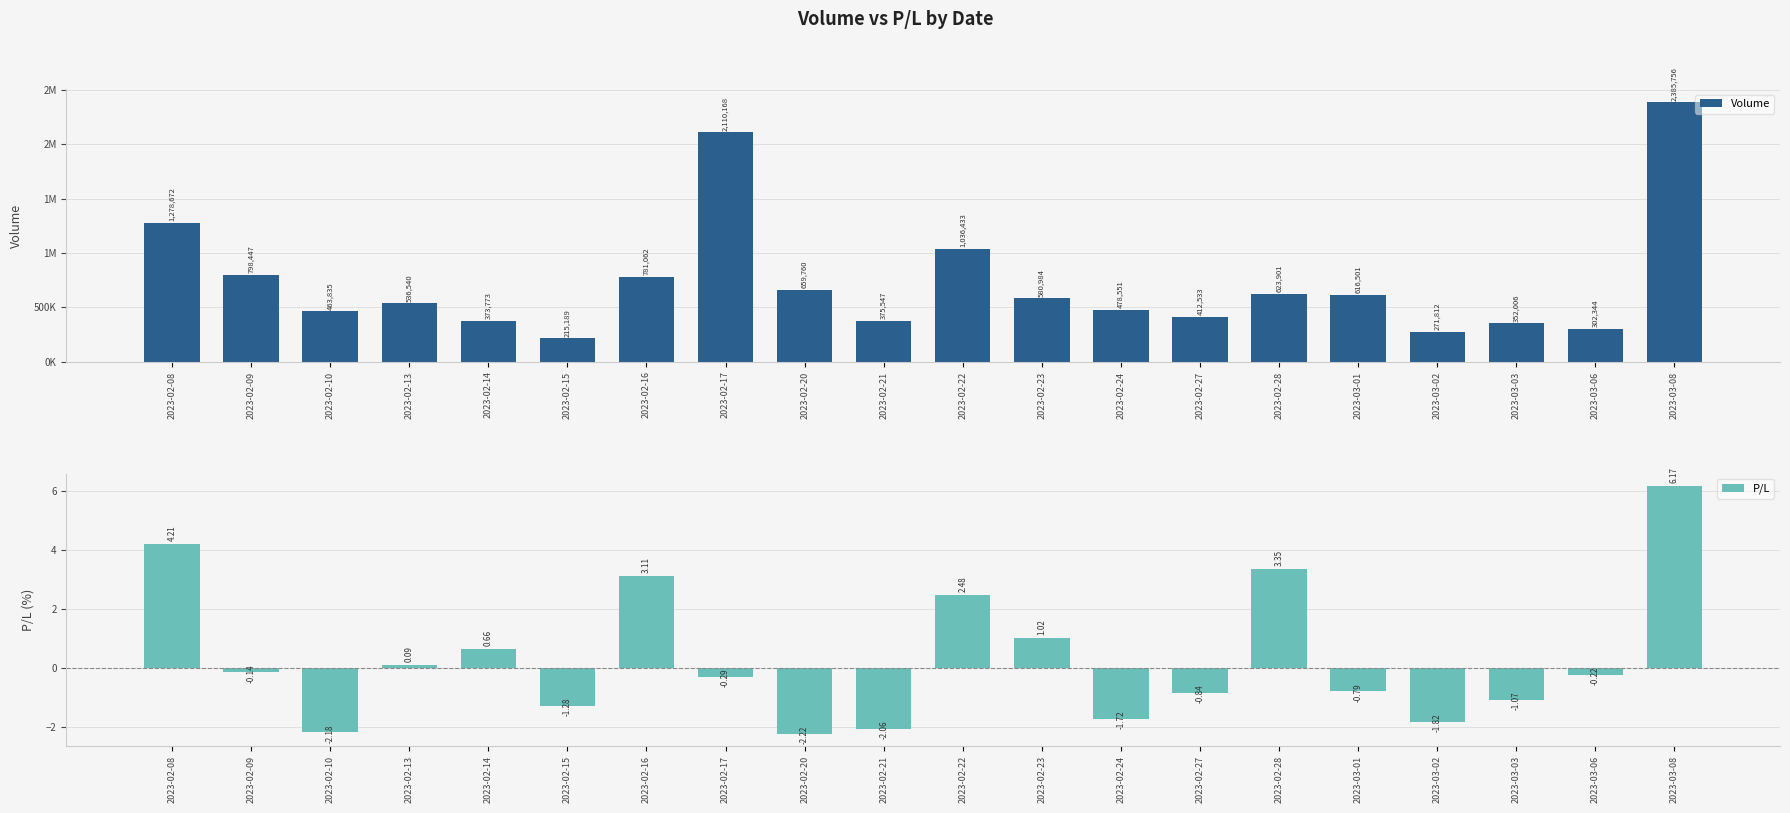

How many categories are shown in the chart?

20